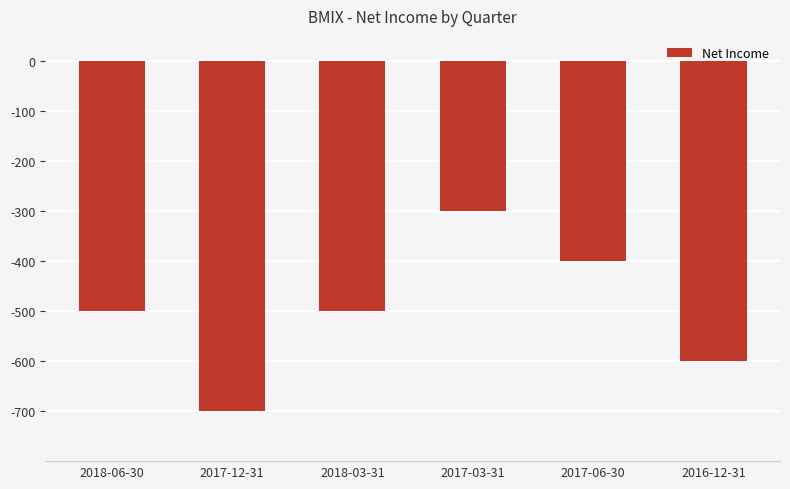

Is it true that the value at 2017-06-30 is -400?

True